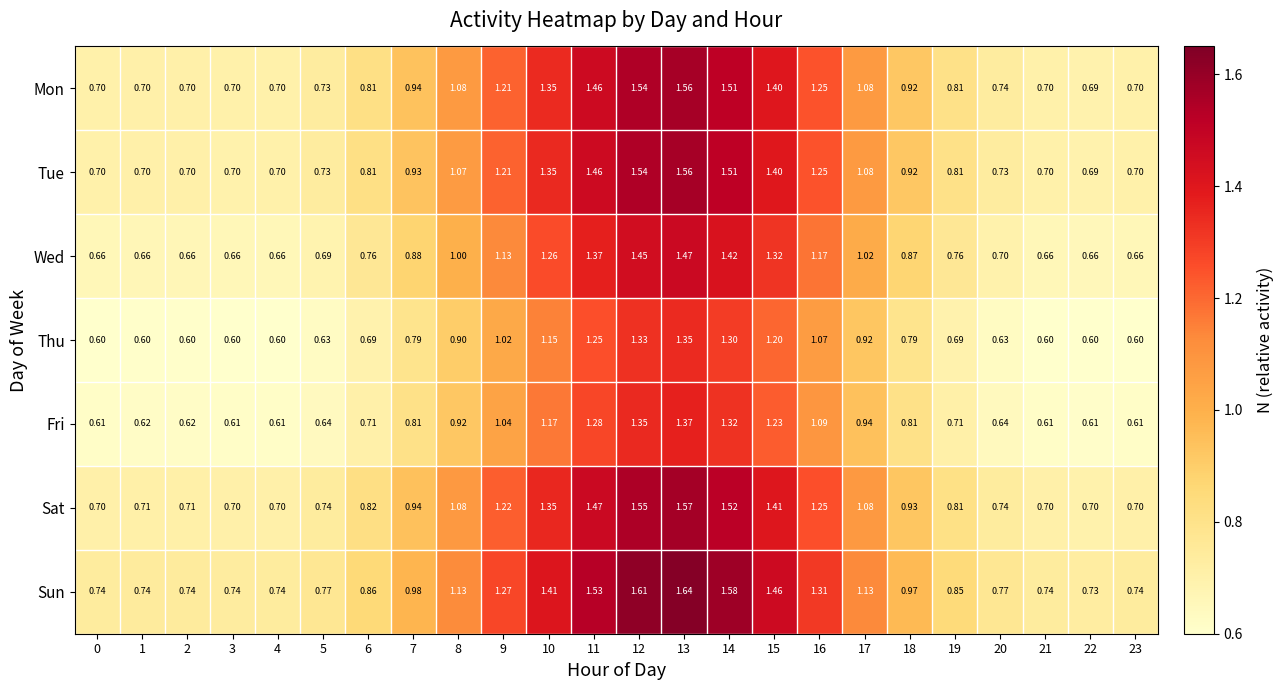

Which series has the largest total across all categories?

Sun